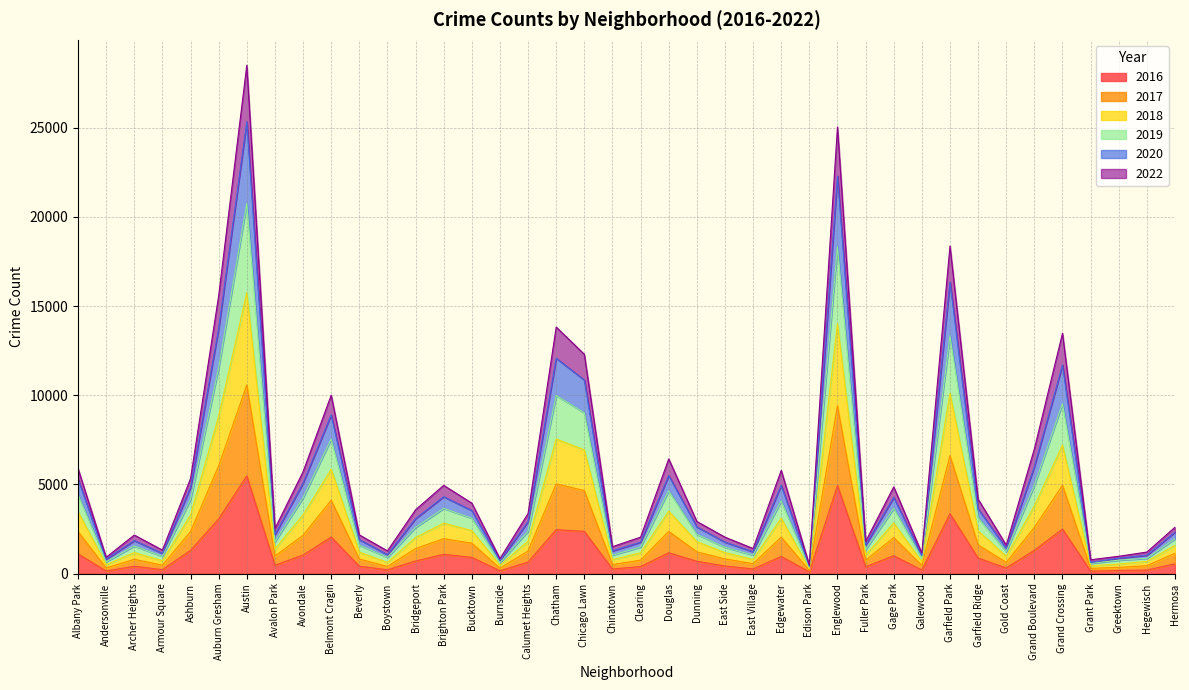

Is it true that 2016 equals 2372 at Chicago Lawn?

True